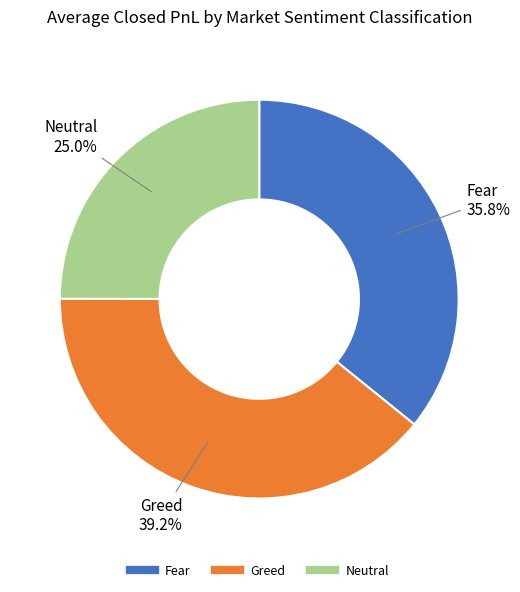

Is there a majority slice in this chart?

No